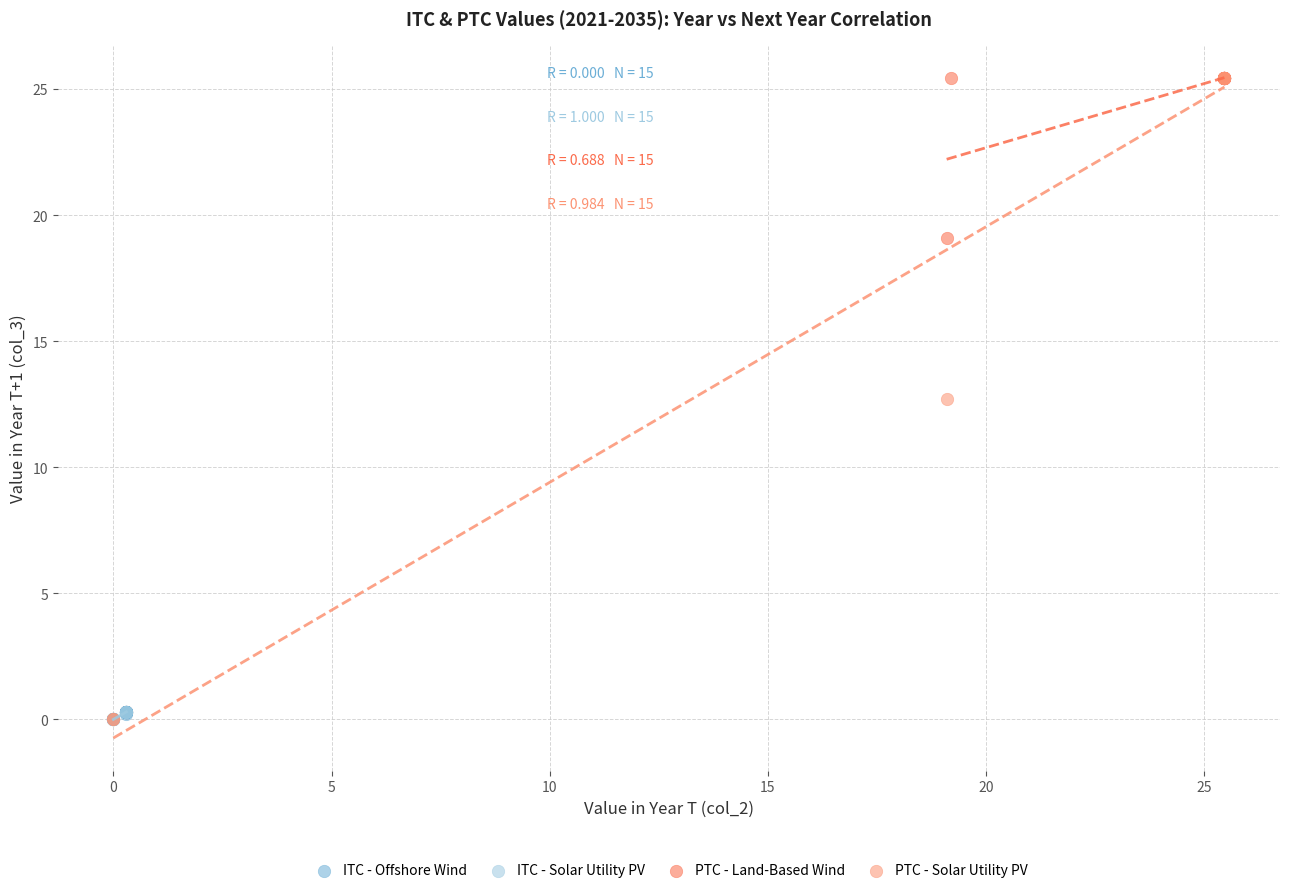

Which series has the widest spread of Y values?

PTC - Solar Utility PV